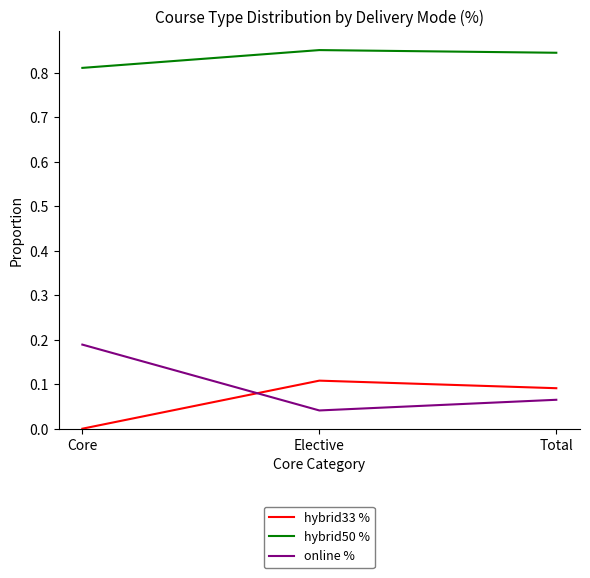

How many values in hybrid33 % are above zero?

2